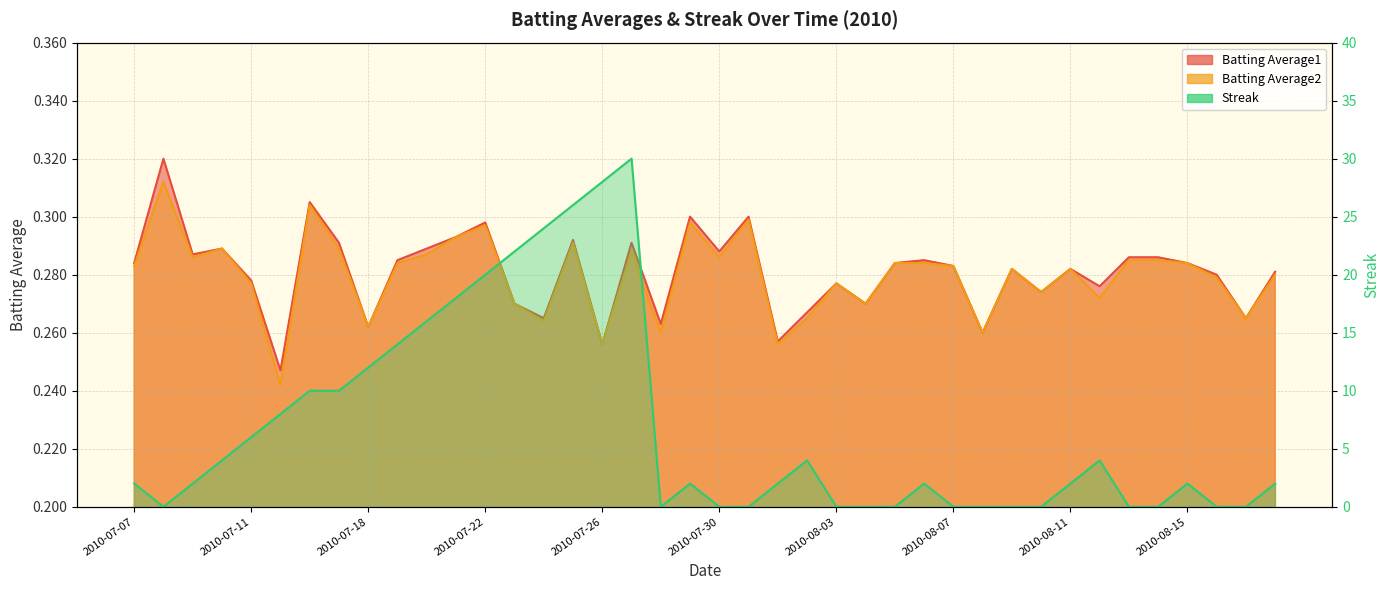

Reading right to left, list all the values displayed in this chart.

Batting Average1: 0.3	0.3	0.3	0.3	0.3	0.3	0.3	0.3	0.3	0.3	0.3	0.3	0.3	0.3	0.3	0.3	0.3	0.3	0.3	0.3	0.3	0.3	0.3	0.3	0.3	0.3	0.3	0.3	0.3	0.3	0.3	0.3	0.3	0.3	0.2	0.3	0.3	0.3	0.3	0.3
Batting Average2: 0.3	0.3	0.3	0.3	0.3	0.3	0.3	0.3	0.3	0.3	0.3	0.3	0.3	0.3	0.3	0.3	0.3	0.3	0.3	0.3	0.3	0.3	0.3	0.3	0.3	0.3	0.3	0.3	0.3	0.3	0.3	0.3	0.3	0.3	0.2	0.3	0.3	0.3	0.3	0.3
Streak: 2.0	0.0	0.0	2.0	0.0	0.0	4.0	2.0	0.0	0.0	0.0	0.0	2.0	0.0	0.0	0.0	4.0	2.0	0.0	0.0	2.0	0.0	30.0	28.0	26.0	24.0	22.0	20.0	18.0	16.0	14.0	12.0	10.0	10.0	8.0	6.0	4.0	2.0	0.0	2.0